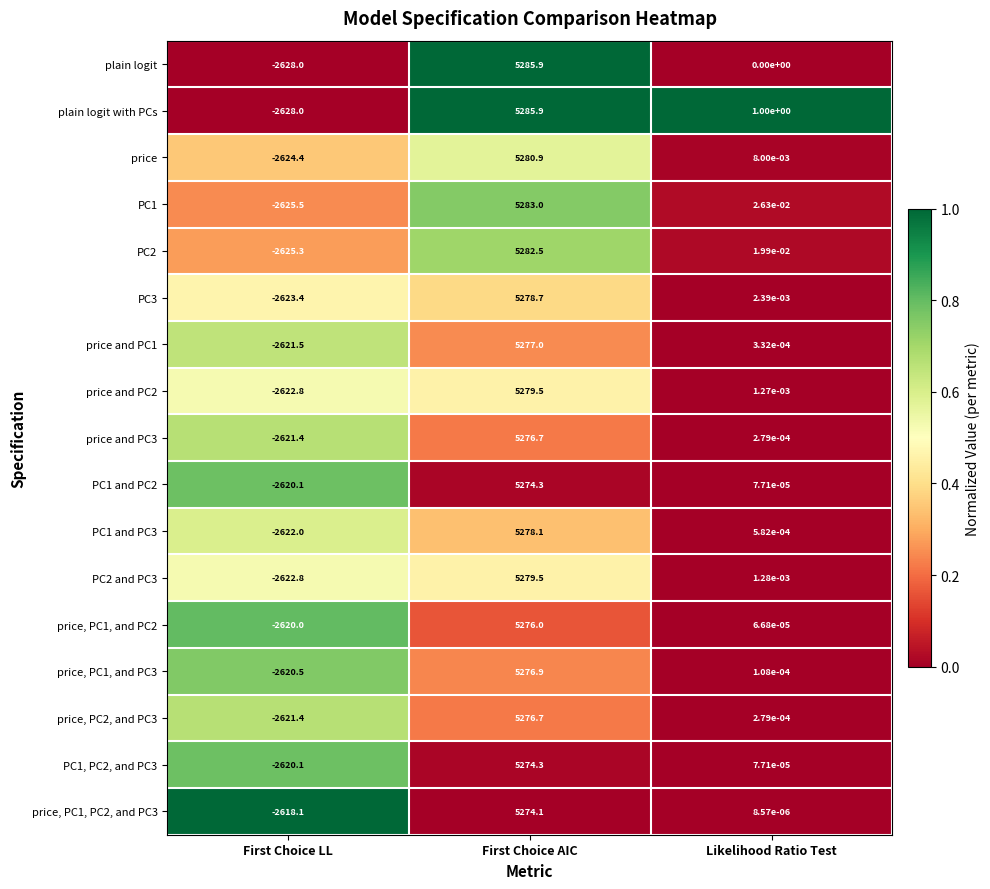

Which series has the largest total across all categories?

plain logit with PCs